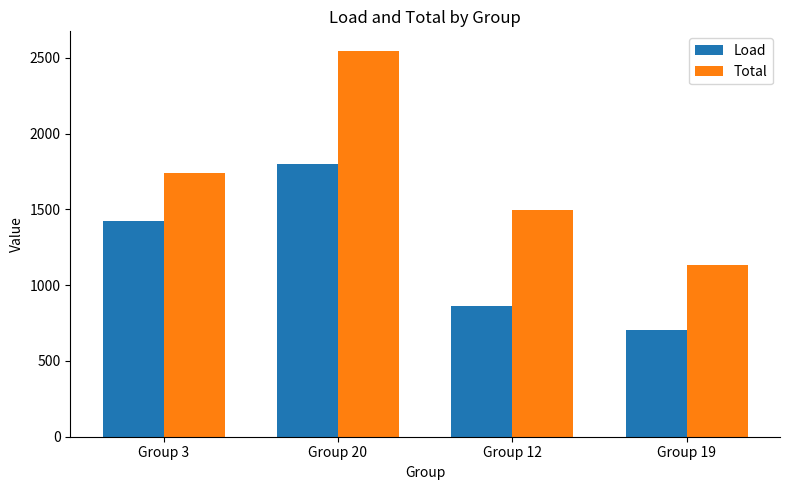

What position from the right is Group 3?

4